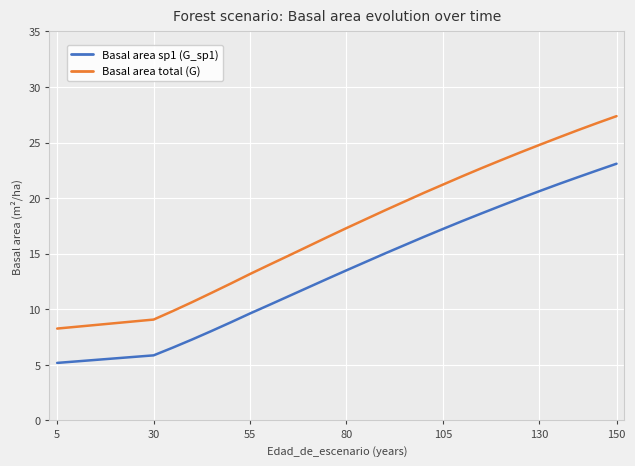

What is the value of the Basal area sp1 (G_sp1) point at the 8th from the left?

10.4